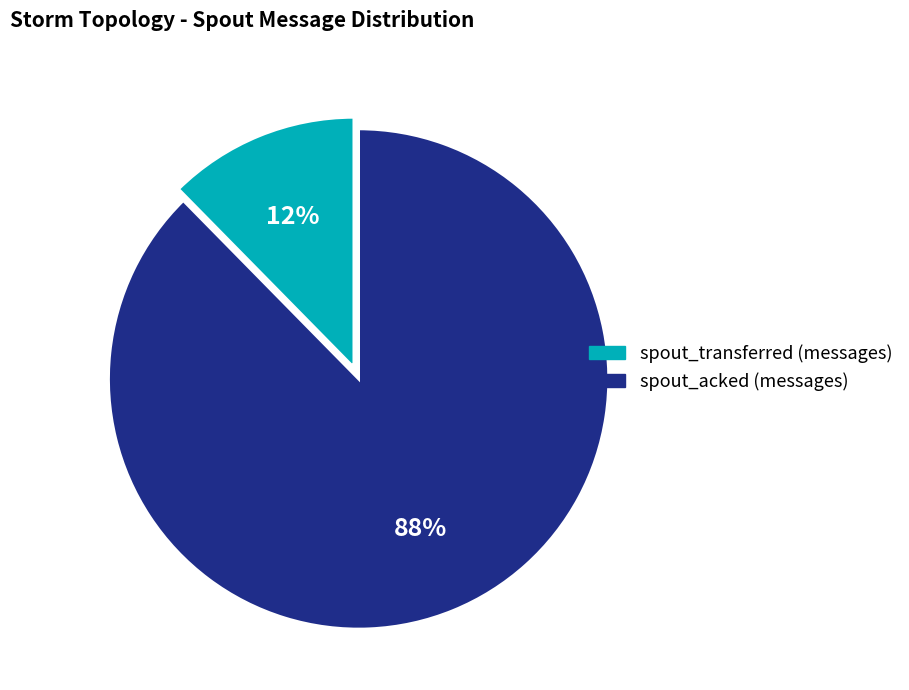

True or false: spout_transferred (messages) accounts for 1% of the total.

False